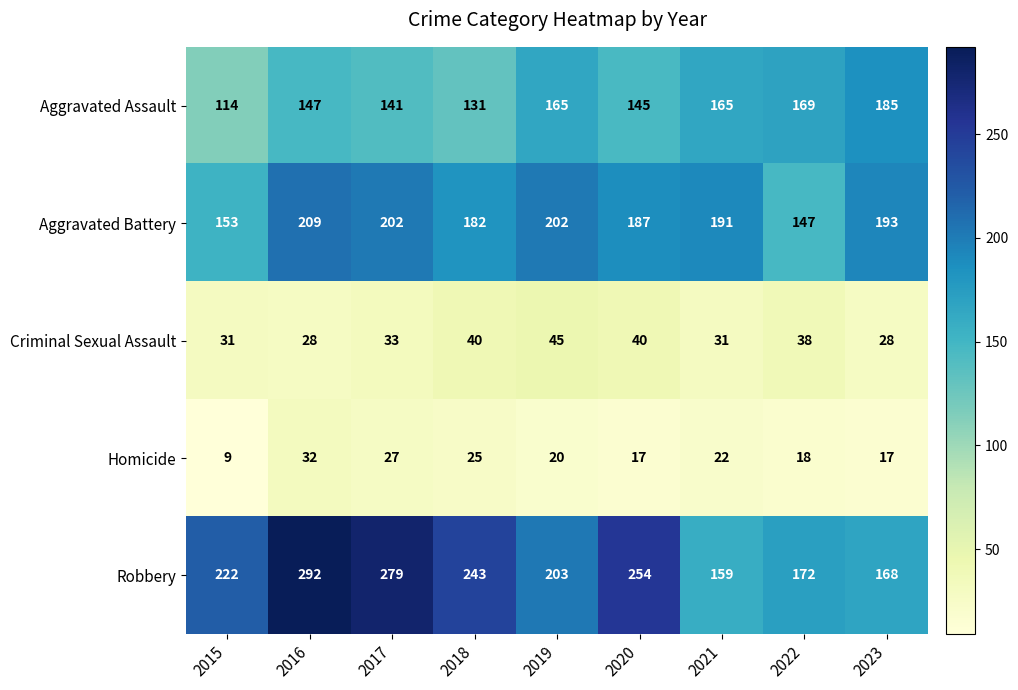

What is the approximate value of Aggravated Assault at 2018, to the nearest 5?

130